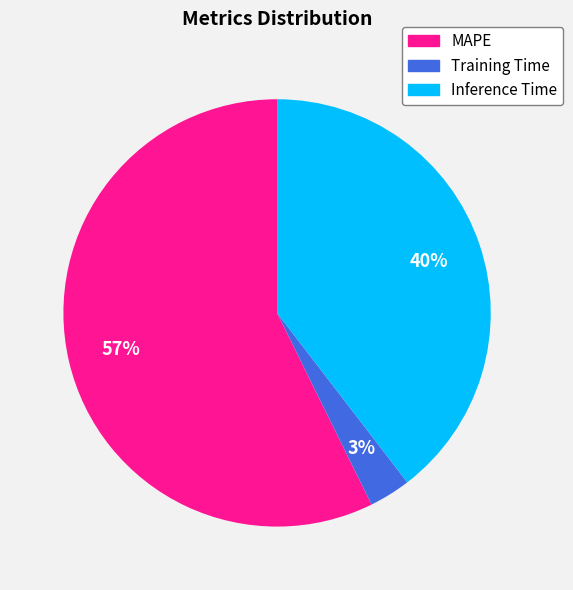

Is there a majority slice in this chart?

Yes